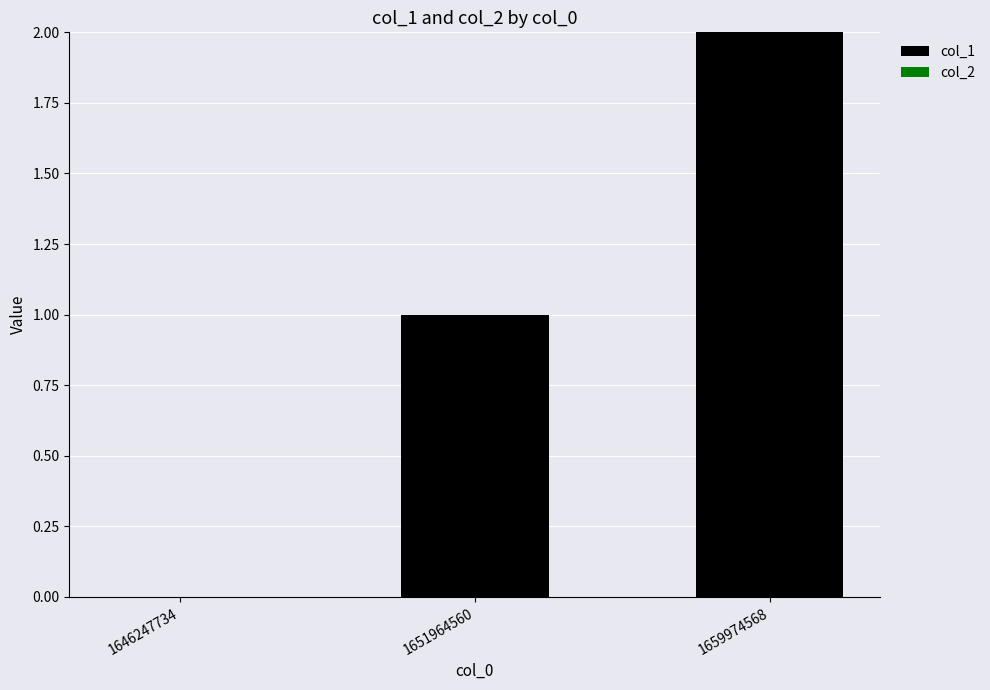

What is the sum of all values?

3